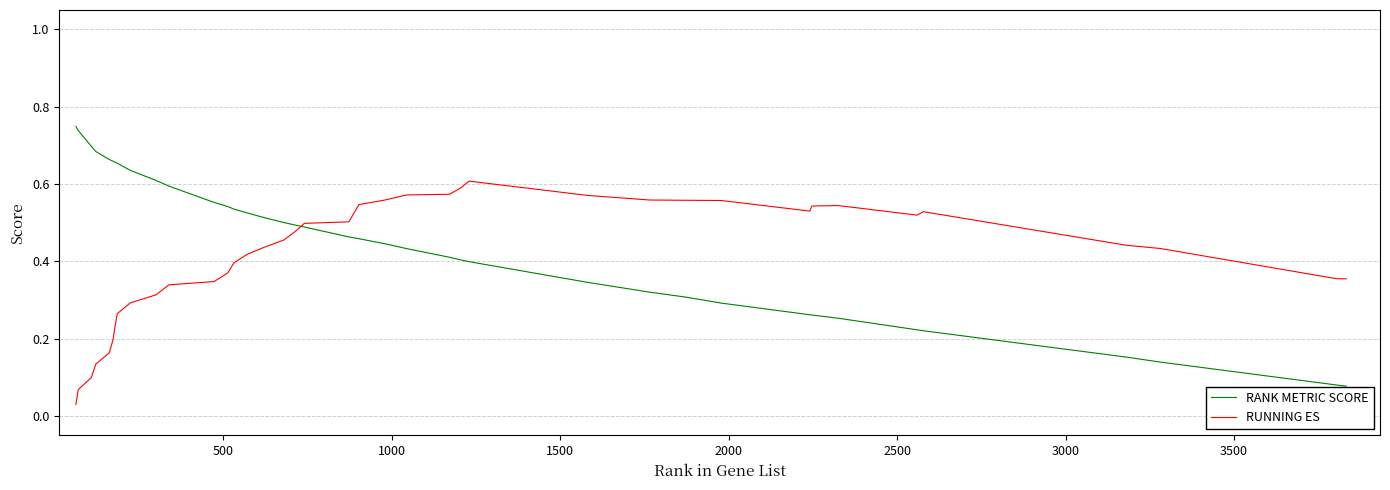

Which series has the widest spread of values?

RANK METRIC SCORE